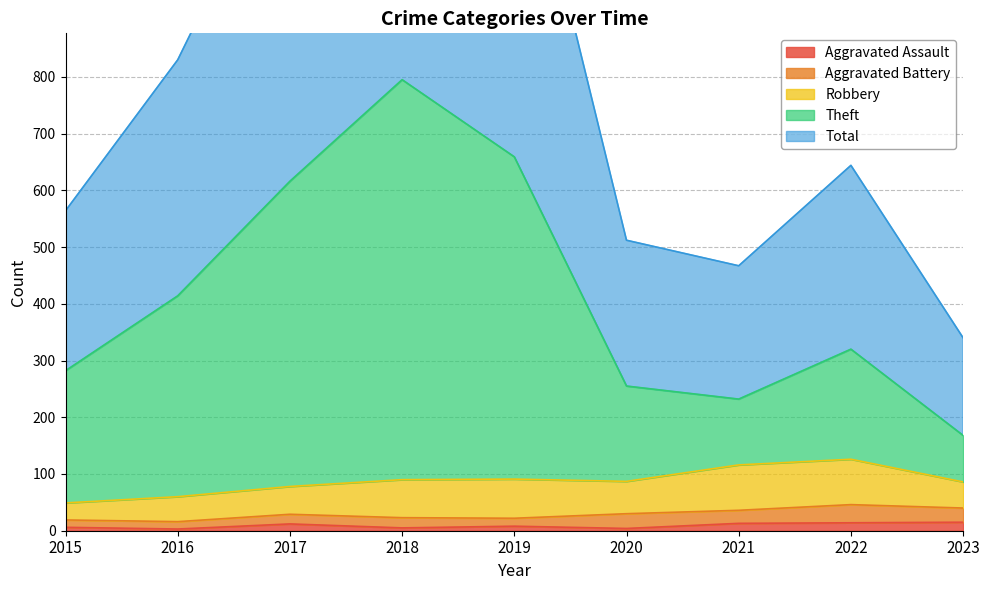

Between 2018 and 2022, which is larger?

2022